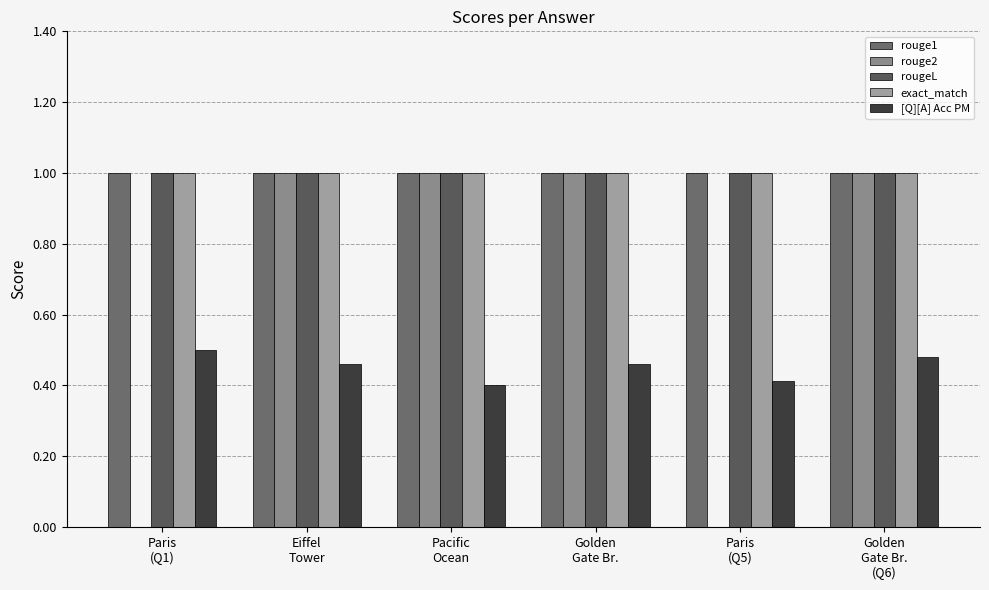

What is the average value of the exact_match series?

1.0